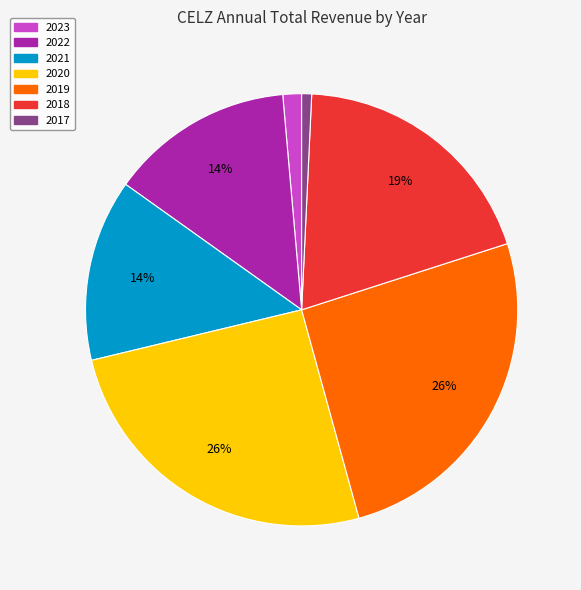

Count the number of slices in the pie.

7